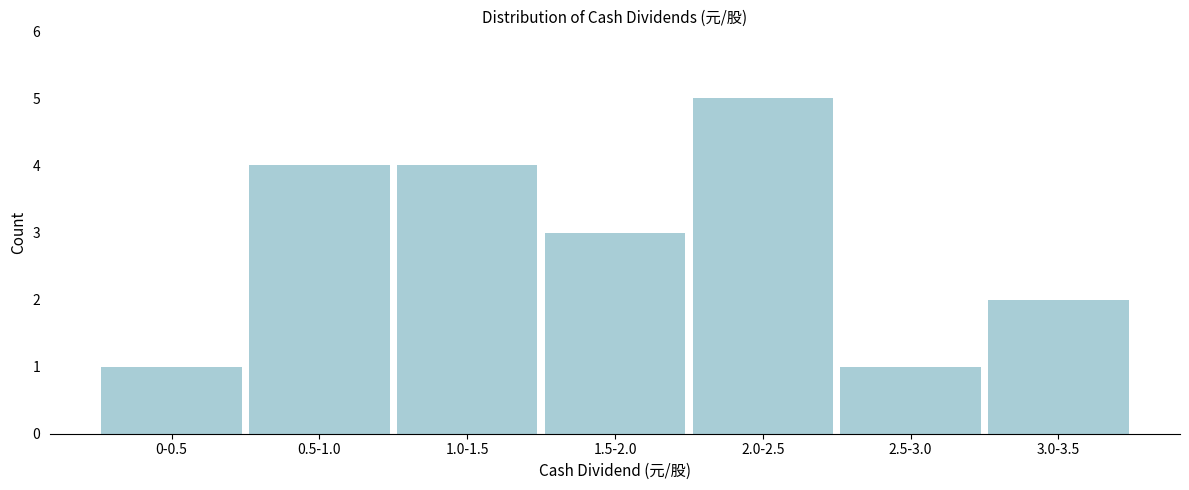

Reading right to left, list all the values displayed in this chart.

3.0-3.5=2	2.5-3.0=1	2.0-2.5=5	1.5-2.0=3	1.0-1.5=4	0.5-1.0=4	0-0.5=1